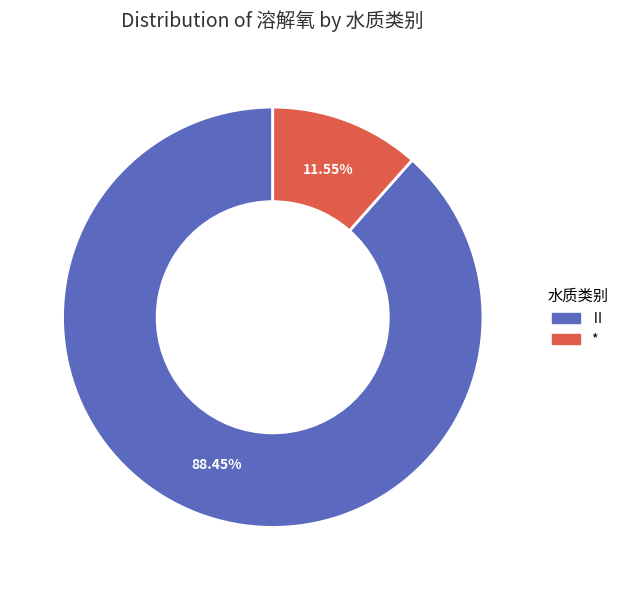

Is there a majority slice in this chart?

Yes